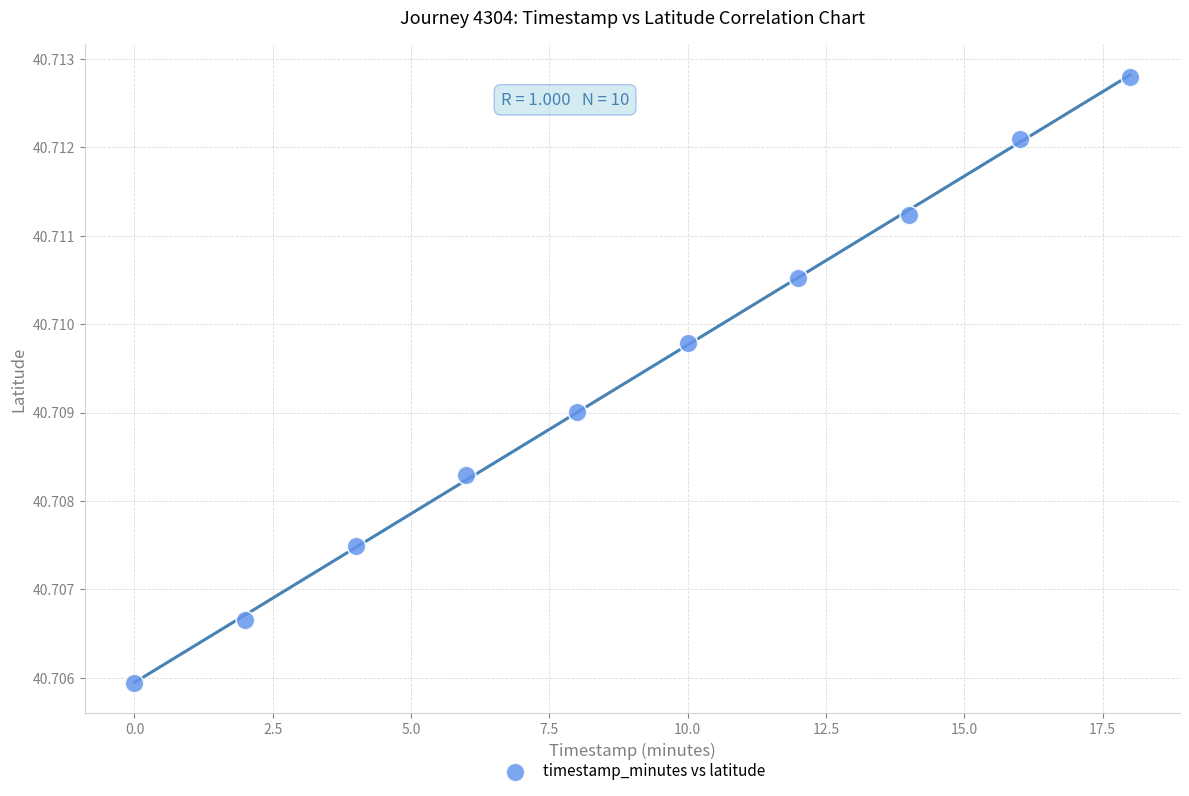

What is the average X value?

9.0